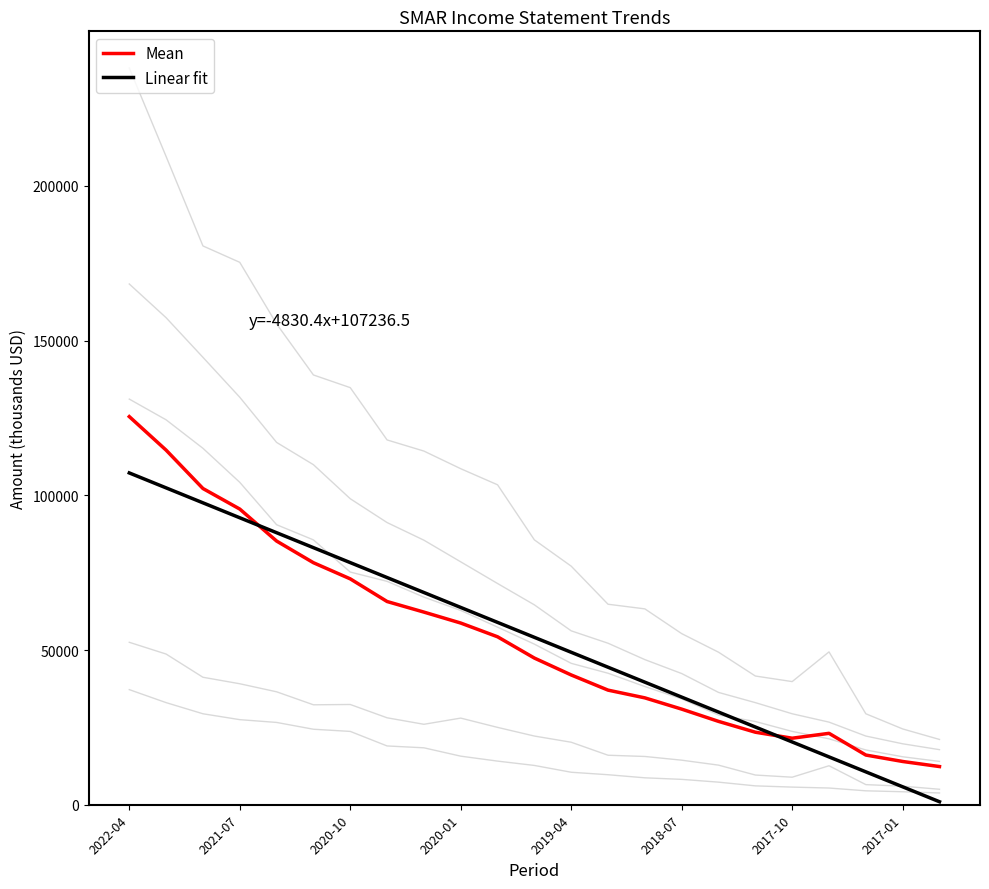

At which category does the chart reach its peak across all series?

2022-04